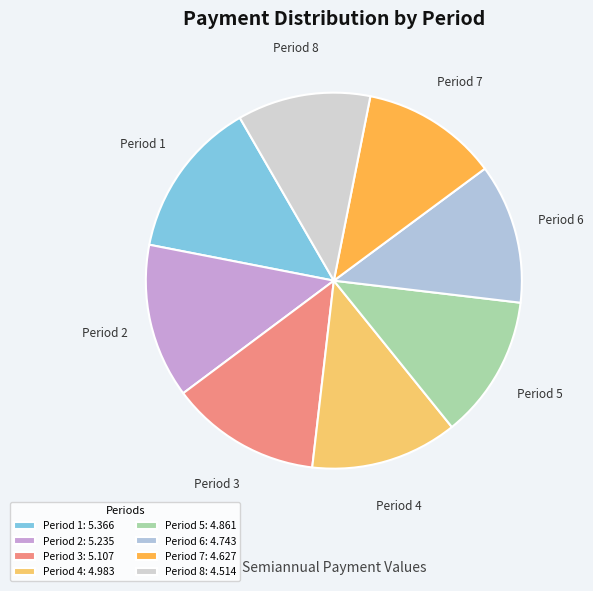

Which has a higher value, Period 6 or Period 1?

Period 1